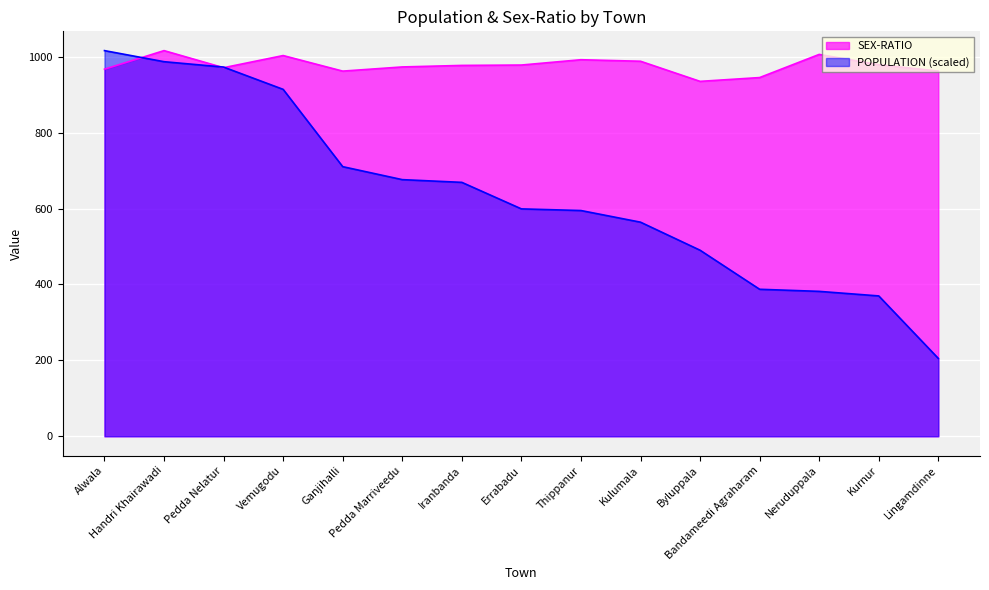

Which series has the largest range (max minus min)?

POPULATION (scaled)